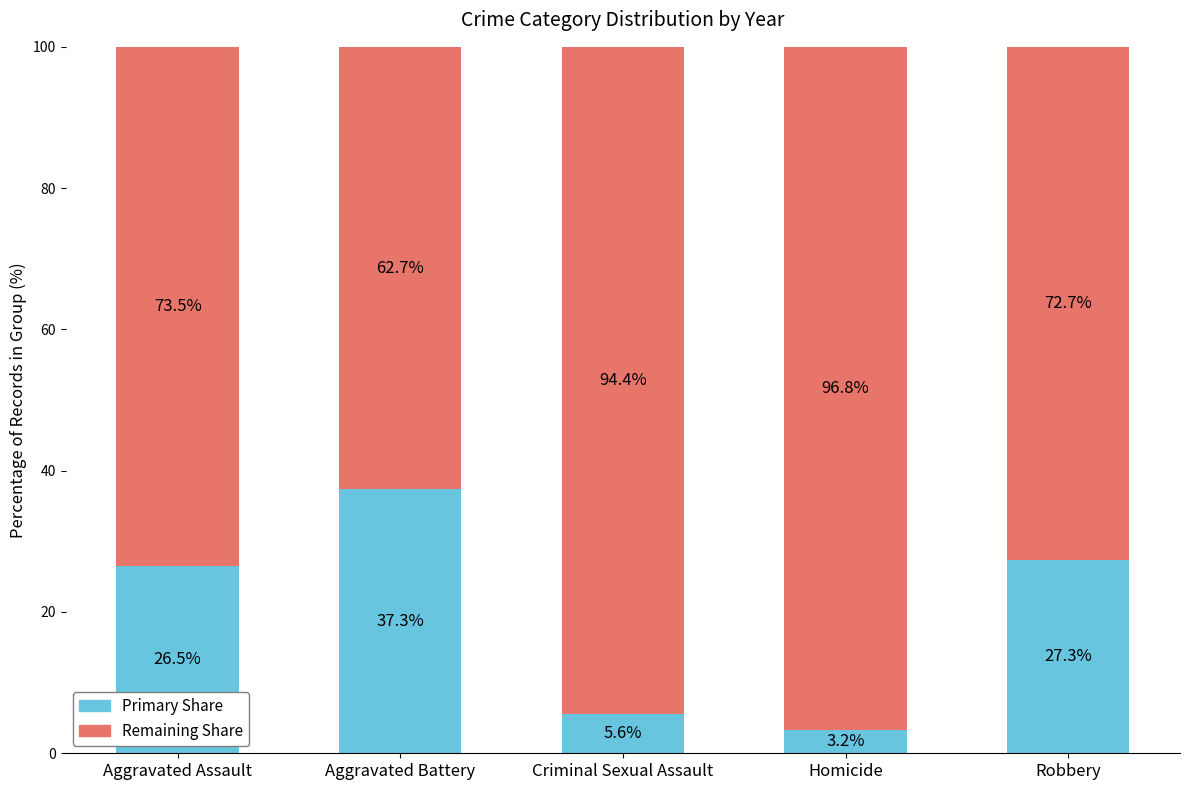

What is the total value across all series at Aggravated Battery?

100.0